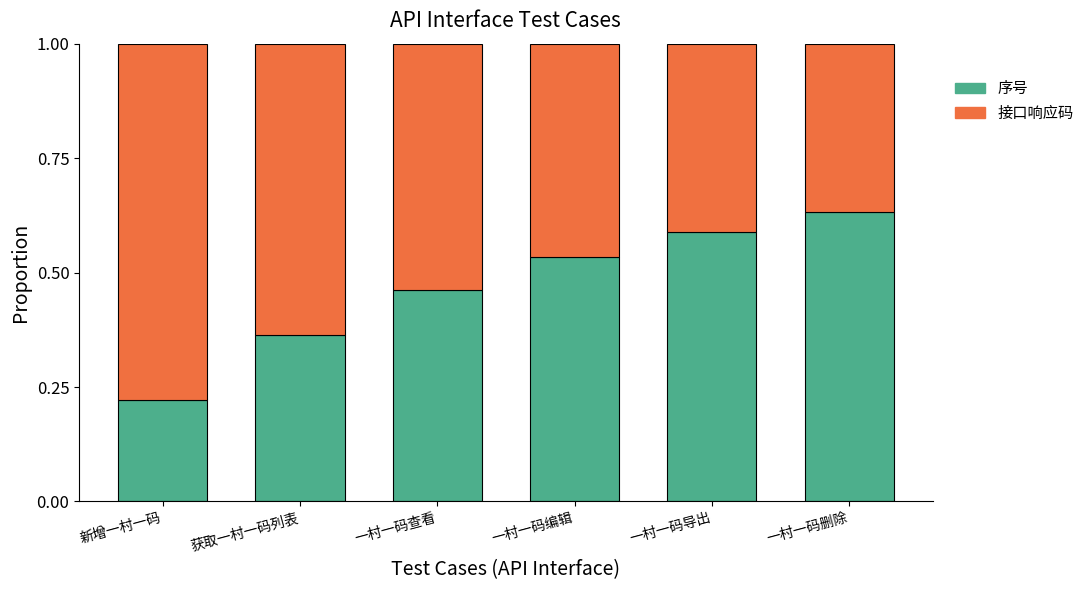

The value of 序号 at 一村一码导出 is 0.8. True or false?

False